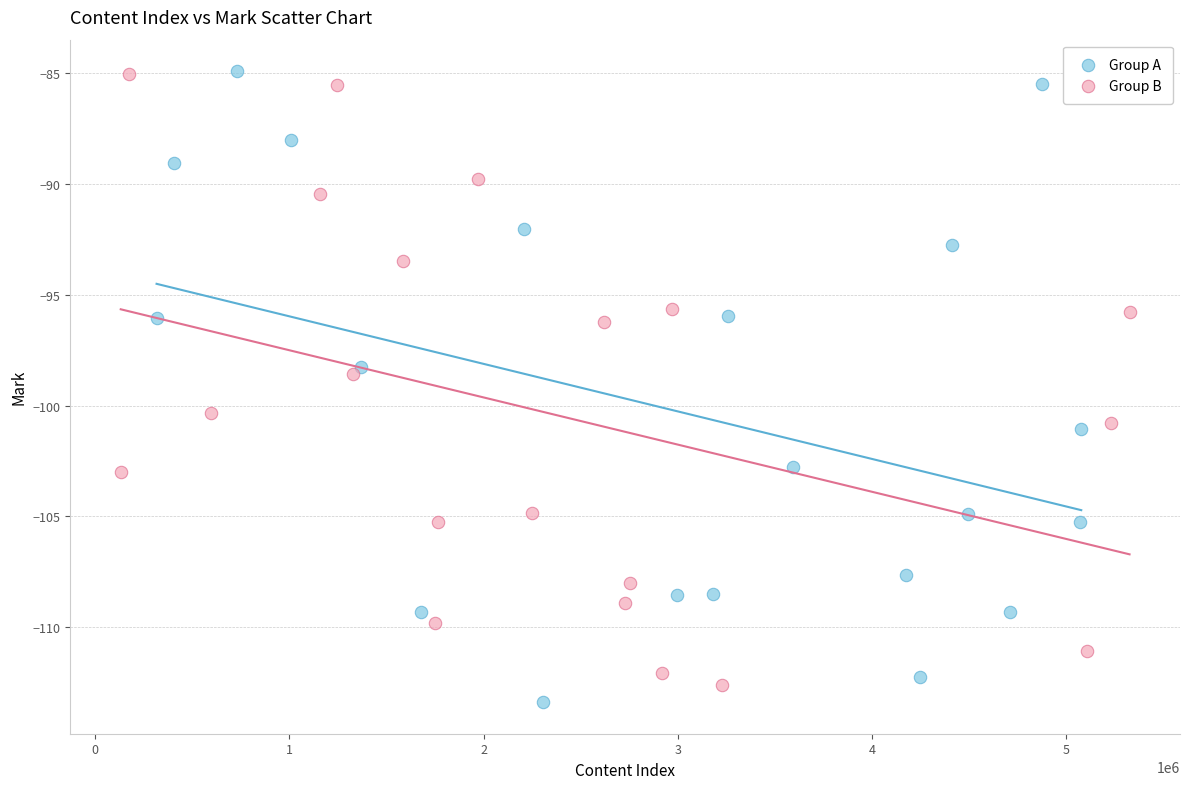

Which series reaches the minimum Y coordinate?

Group A